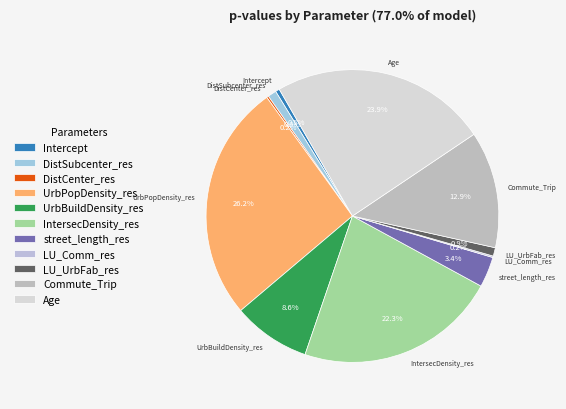

Is Age the majority of the pie?

No